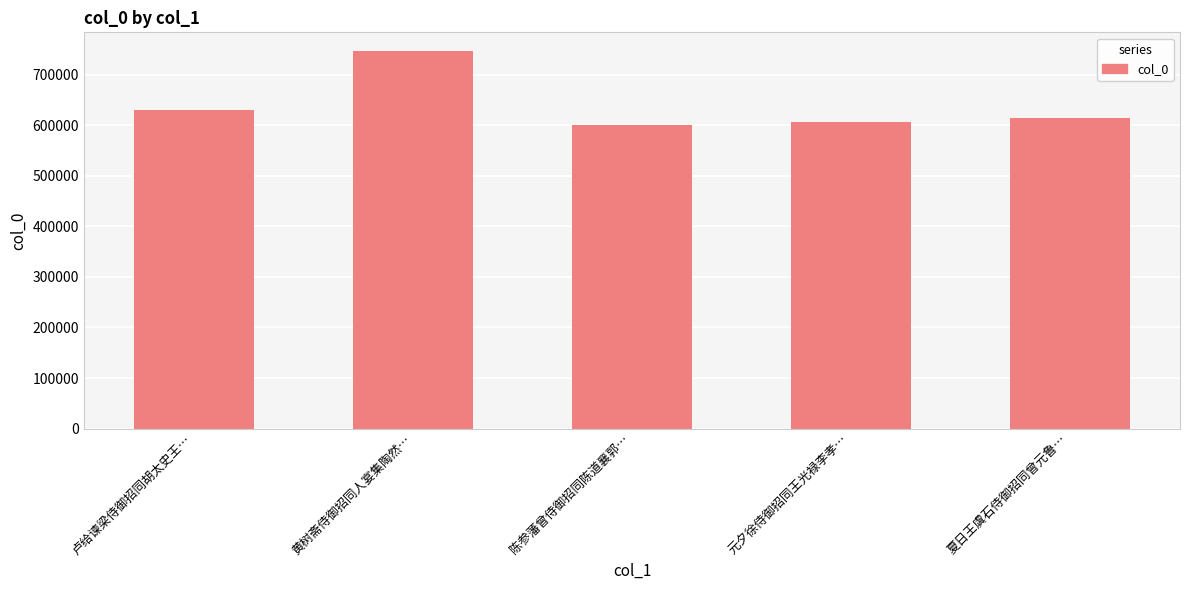

Which category has the highest value across all series?

黄树斋侍御招同人宴集陶然…